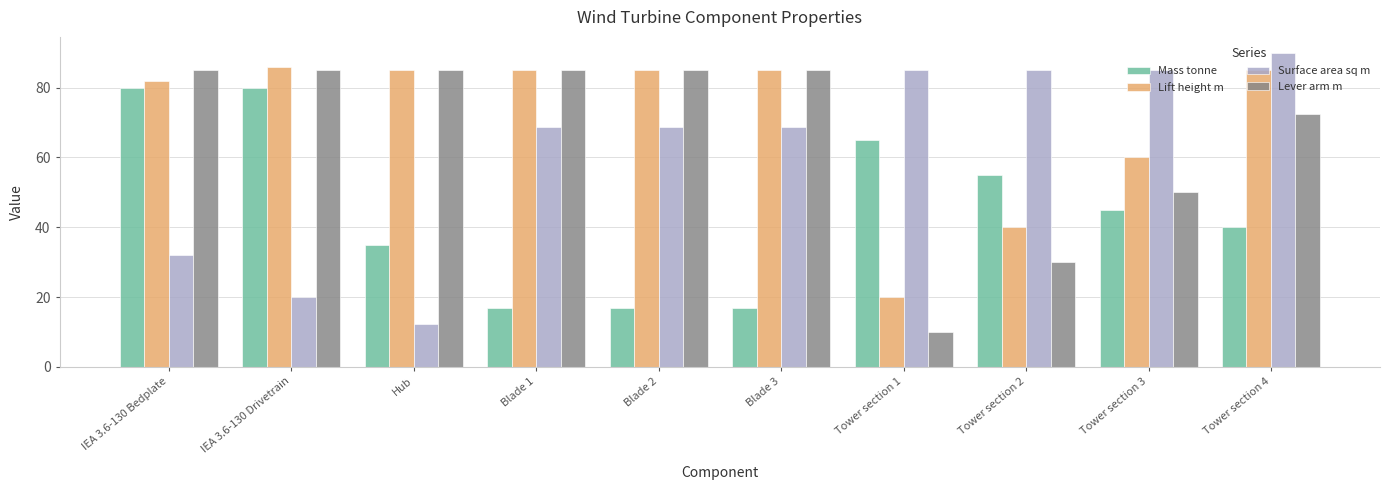

What is the sum of all Surface area sq m values?

615.6